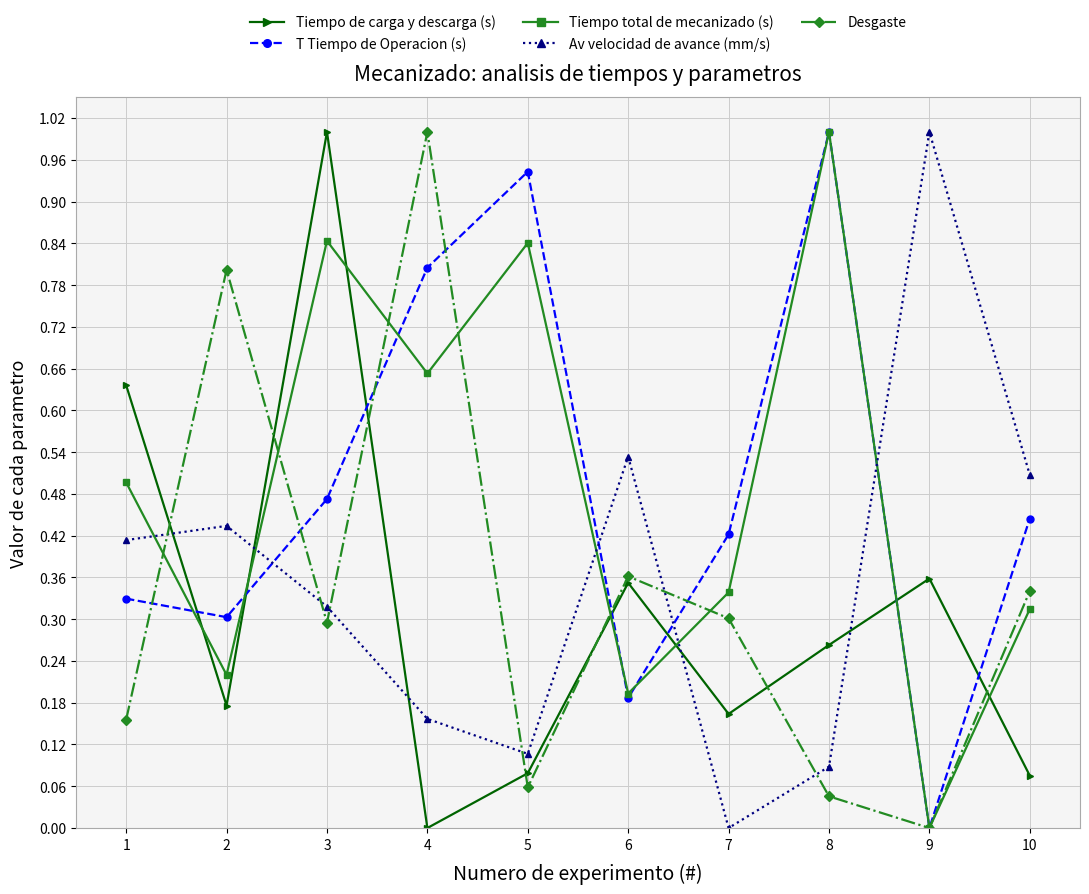

At which label does Desgaste reach its minimum?

9